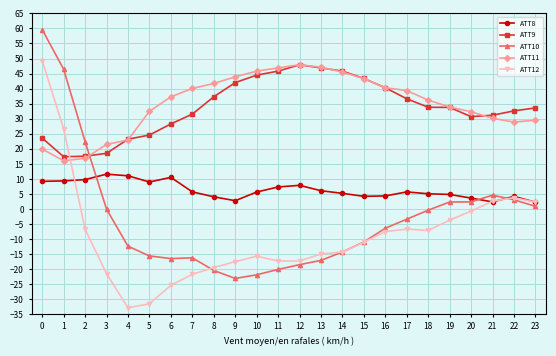

What is the total value across all series at 16?

71.1